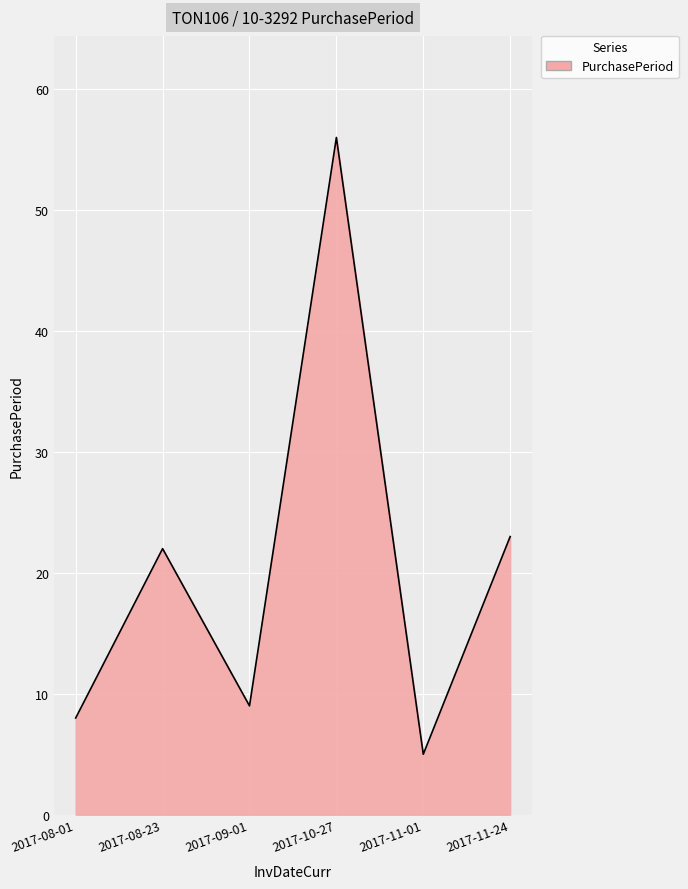

Approximately how many times larger is the value at 2017-08-23 compared to 2017-09-01?

2.4